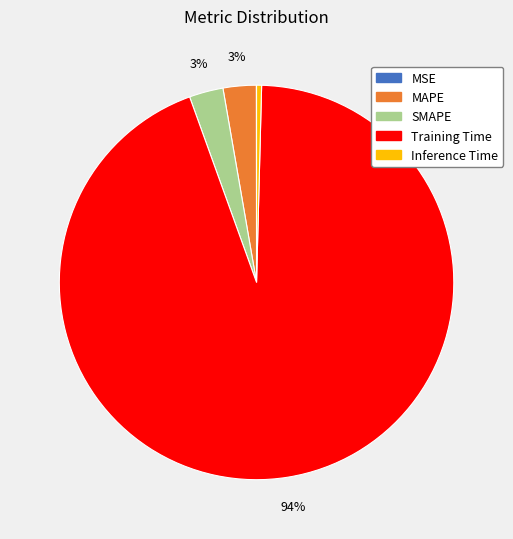

True or false: Training Time accounts for 94% of the total.

True